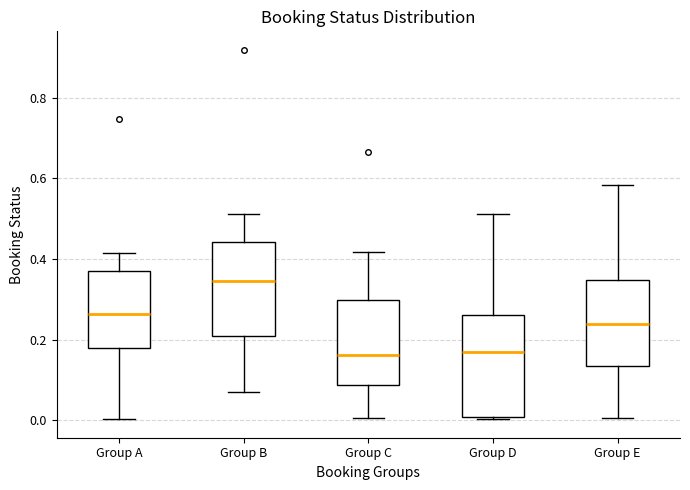

Reading left to right, transcribe this box plot: for each box, give where its median line is, the range the box spans, and where its two whiskers end, as read against the y-axis. The values are not printed on the chart, so give them approximately, as read against the axis.

Group A: median 0.26, box 0.18 to 0.36, whiskers 0.00 to 0.42
Group B: median 0.34, box 0.20 to 0.44, whiskers 0.06 to 0.52
Group C: median 0.16, box 0.08 to 0.30, whiskers 0.00 to 0.42
Group D: median 0.16, box 0.00 to 0.26, whiskers 0.00 to 0.52
Group E: median 0.24, box 0.14 to 0.34, whiskers 0.00 to 0.58